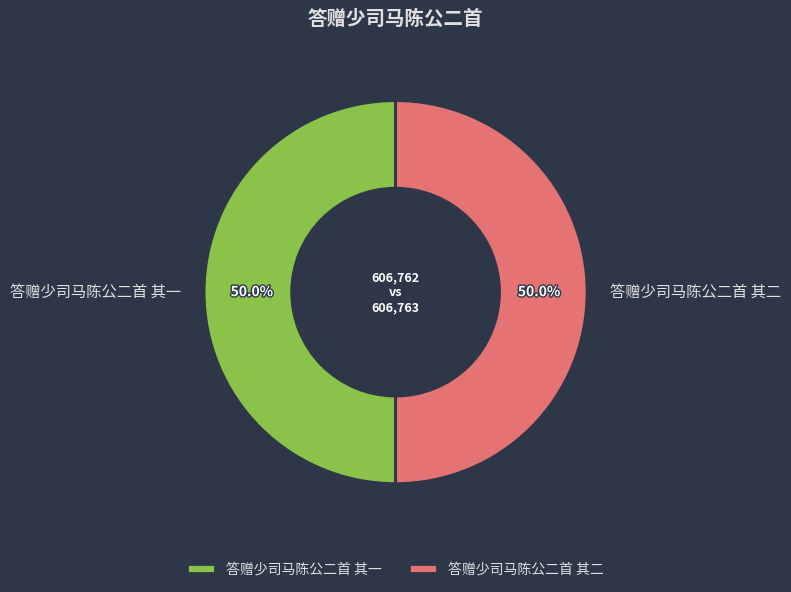

How many slices are in this pie chart?

2